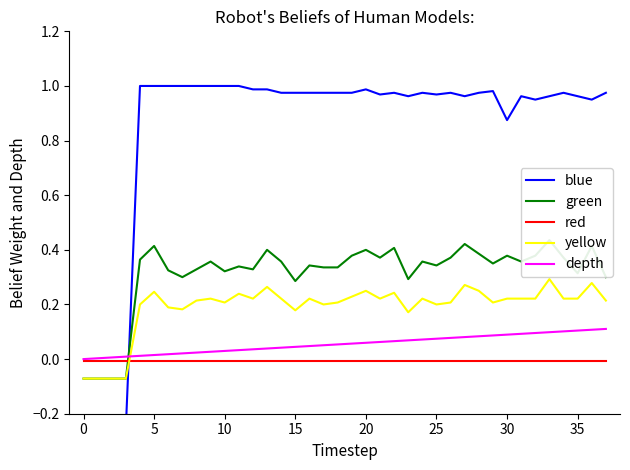

Which category has the highest value in the green series?

33